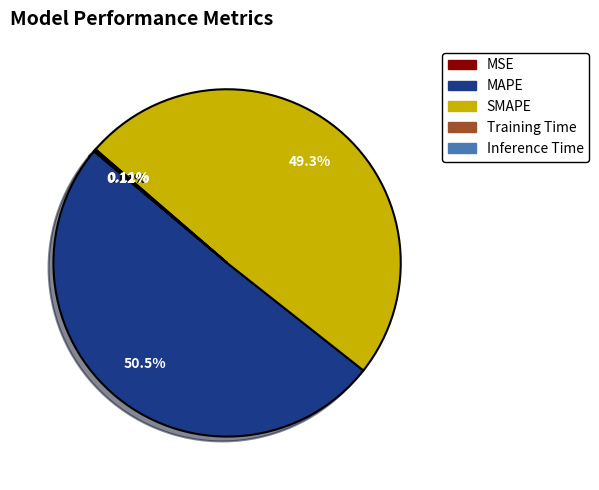

To the nearest percent, what is the difference between the largest and smallest slice percentages?

50%